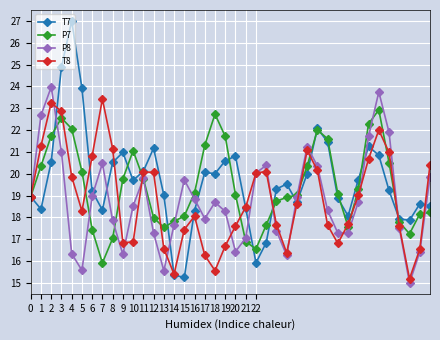

What is the maximum value for T7?

27.0